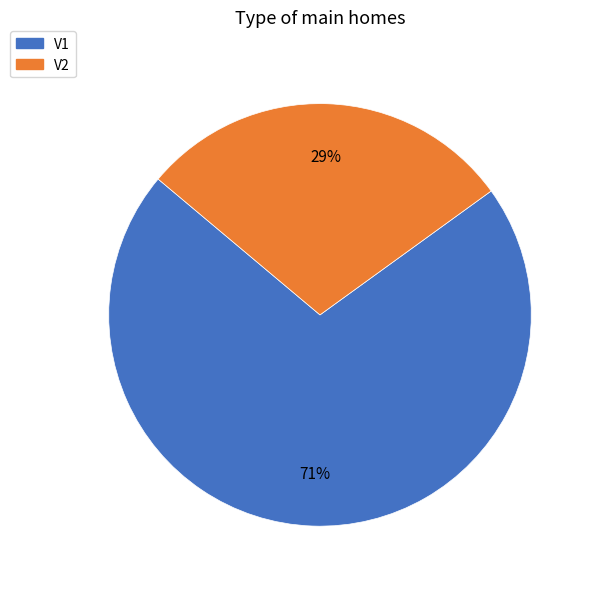

Does V1 represent more than half of the total?

Yes